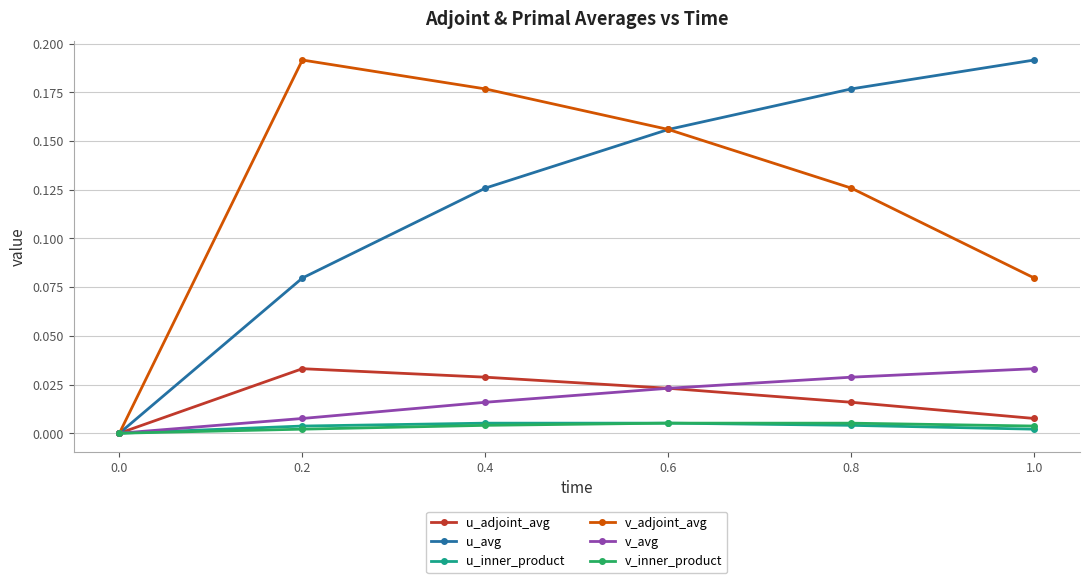

What position from the left is 0.6?

4